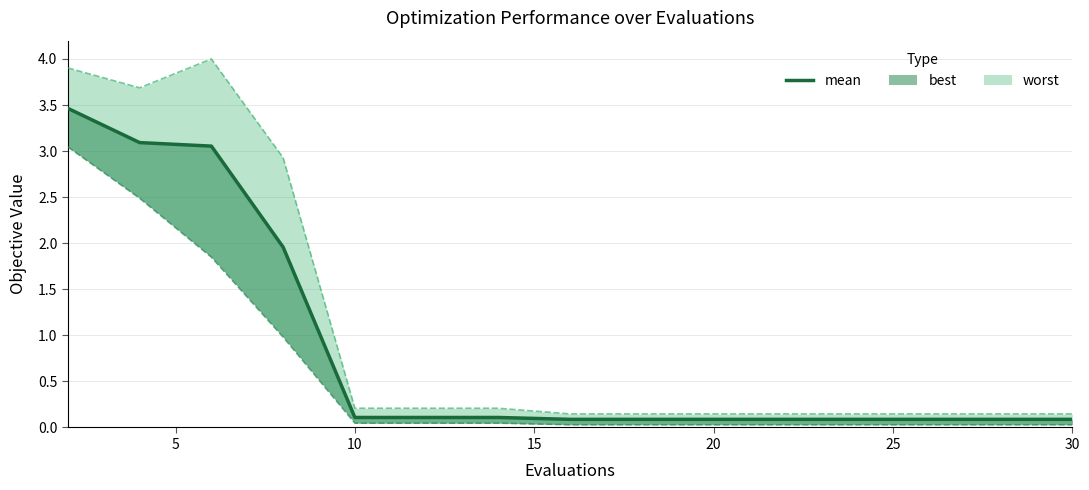

What is the minimum value shown in the chart?

0.1